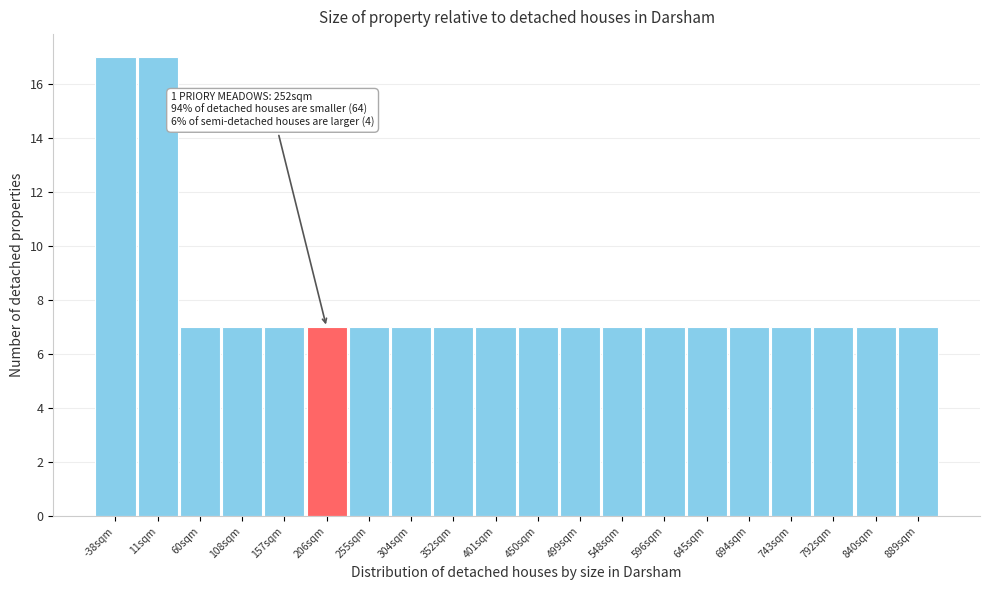

Reading left to right, extract all data points from this chart.

17	17	7	7	7	7	7	7	7	7	7	7	7	7	7	7	7	7	7	7